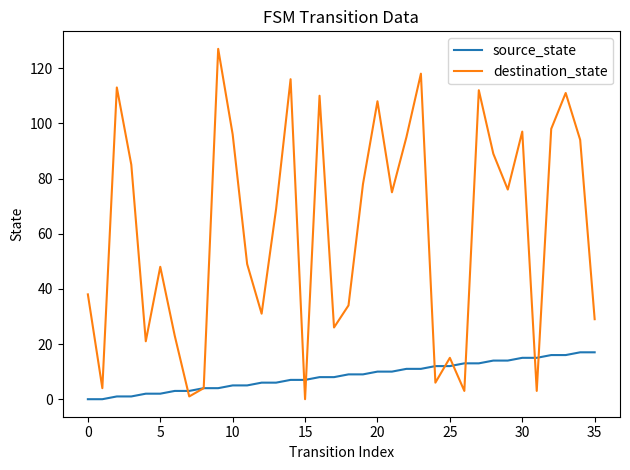

Which series has the largest total across all categories?

destination_state